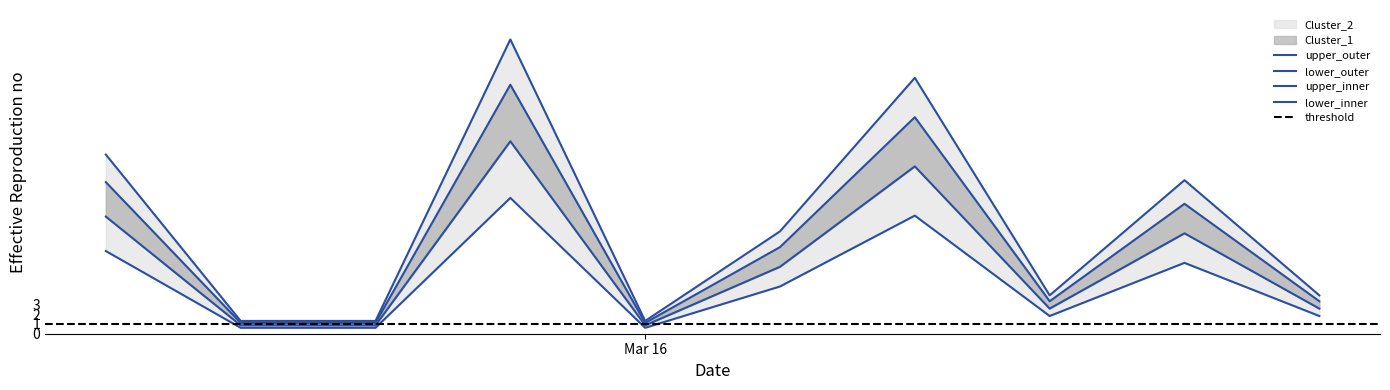

Reading left to right, extract all data points from this chart.

Cluster_1: 18.2	1.3	1.3	29.9	1.3	10.4	26.0	3.9	15.6	3.9
Cluster_2: 8.4	0.6	0.6	13.8	0.6	4.8	12.0	1.8	7.2	1.8